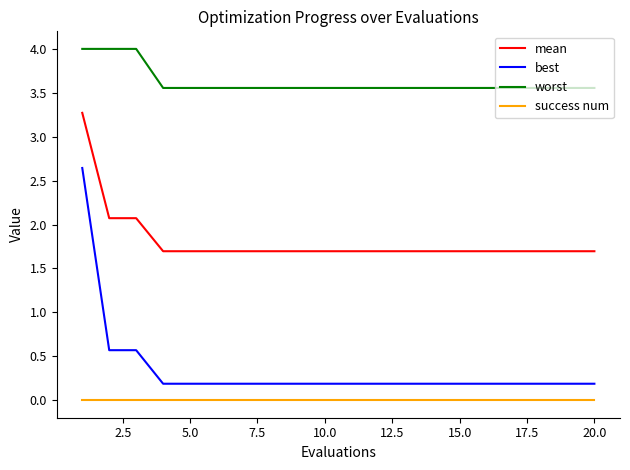

True or false: worst and best intersect in this chart.

False